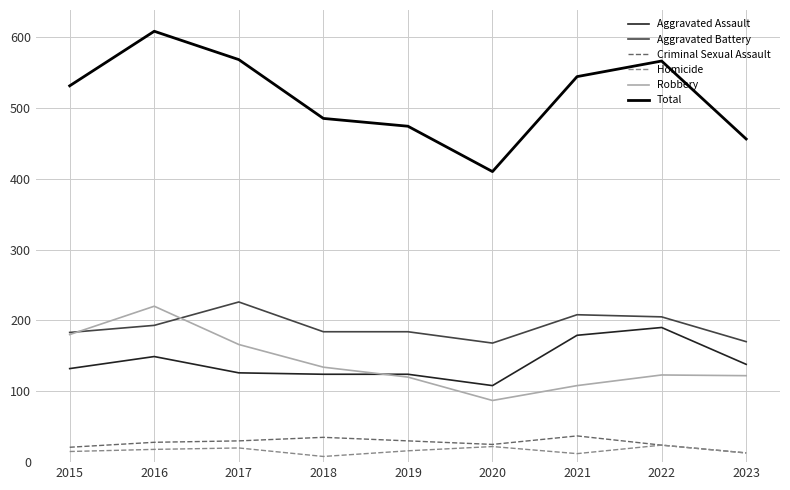

The value of Aggravated Battery at 2018 is 296. True or false?

False